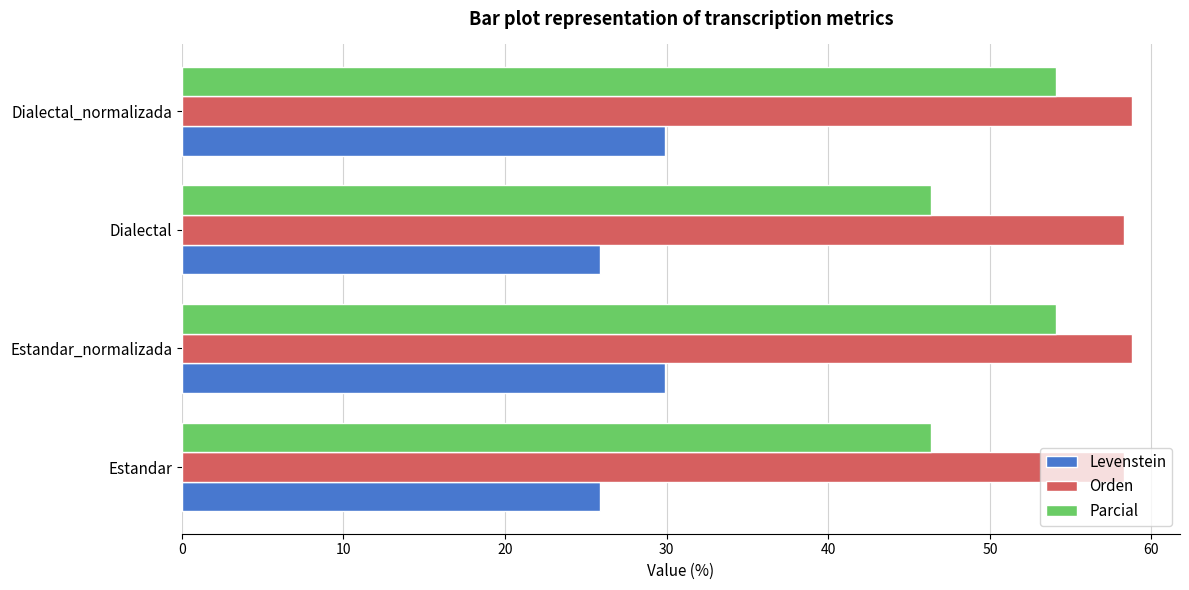

What is the total value across all series at Estandar?

130.5